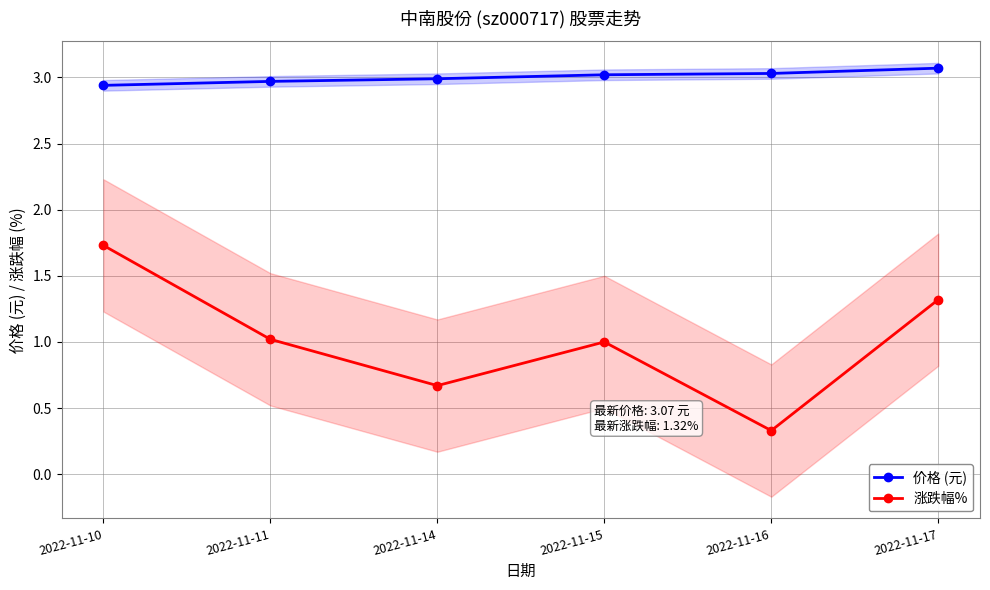

What is the difference between the maximum and minimum values in the 涨跌幅% series?

1.4